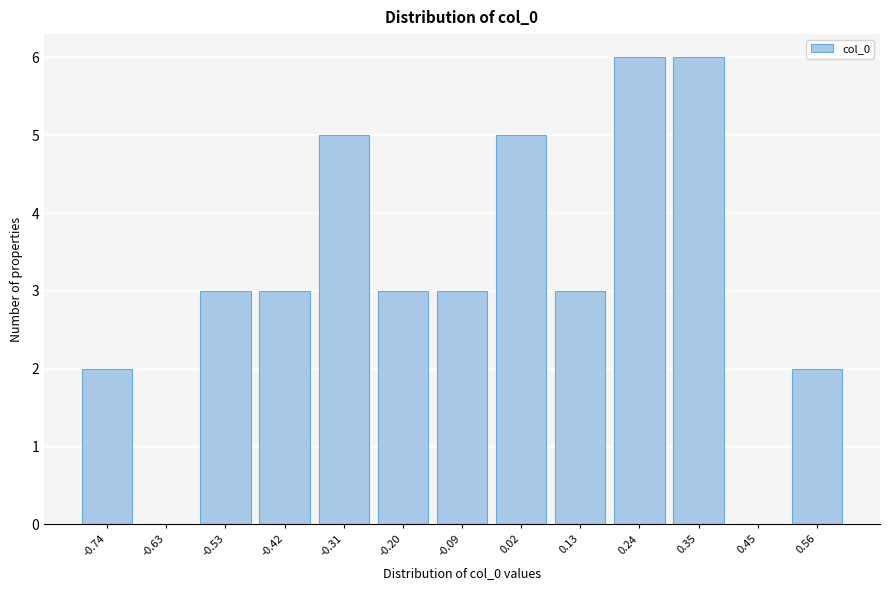

Reading left to right, what are all the values shown in this chart?

-0.74=2	-0.63=0	-0.53=3	-0.42=3	-0.31=5	-0.20=3	-0.09=3	0.02=5	0.13=3	0.24=6	0.35=6	0.45=0	0.56=2